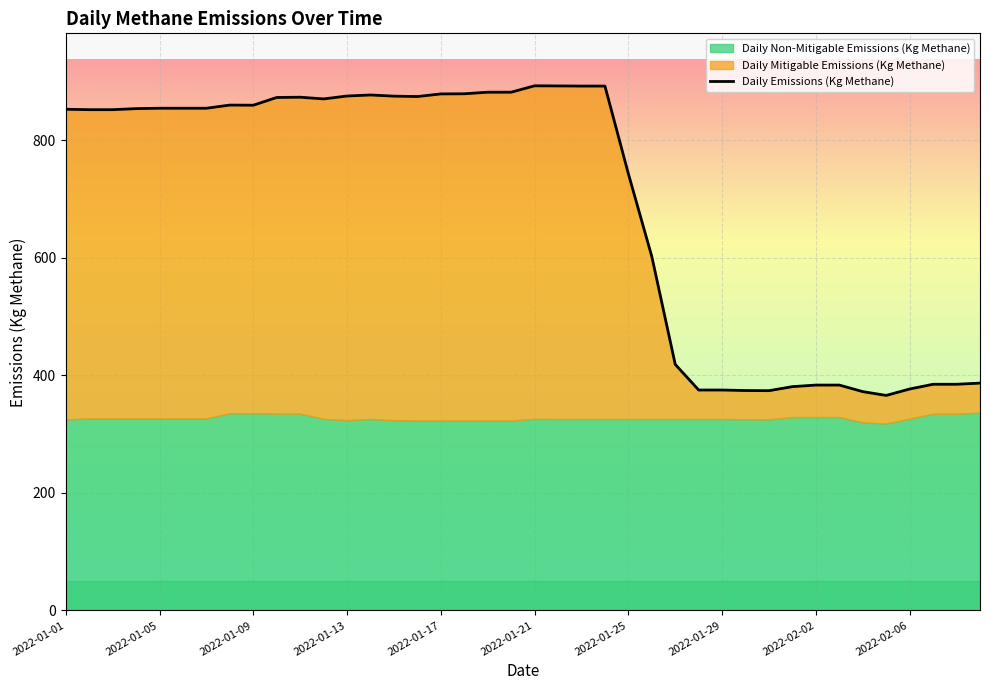

The Daily Emissions (Kg Methane) series shows 1466.2 at 2022-01-21. True or false?

False